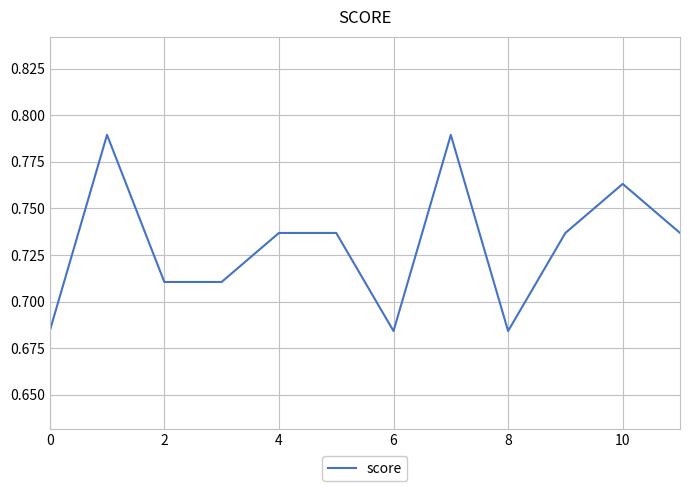

Is this an area chart (filled region under the line)?

No